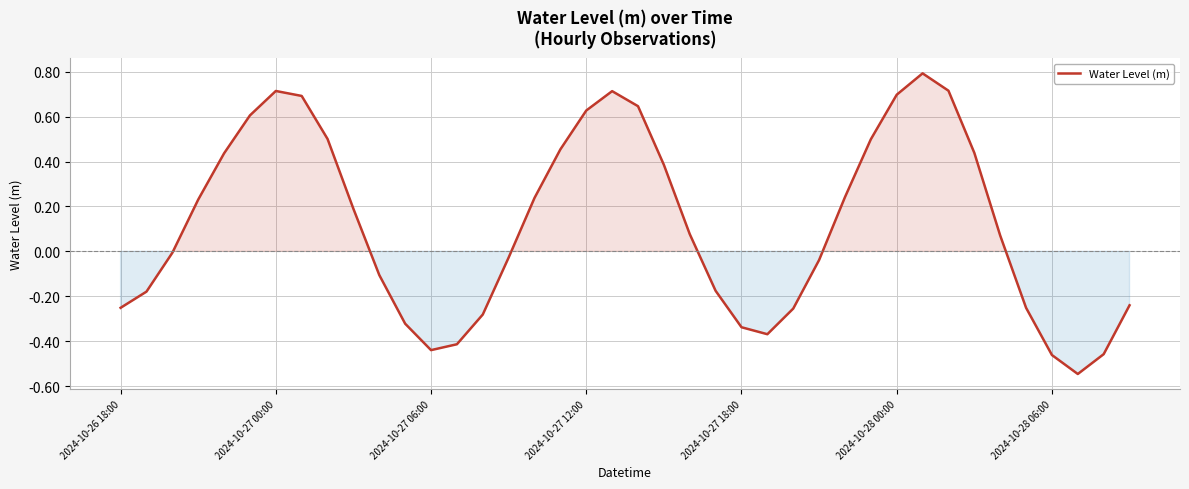

What is the greatest value displayed?

0.8